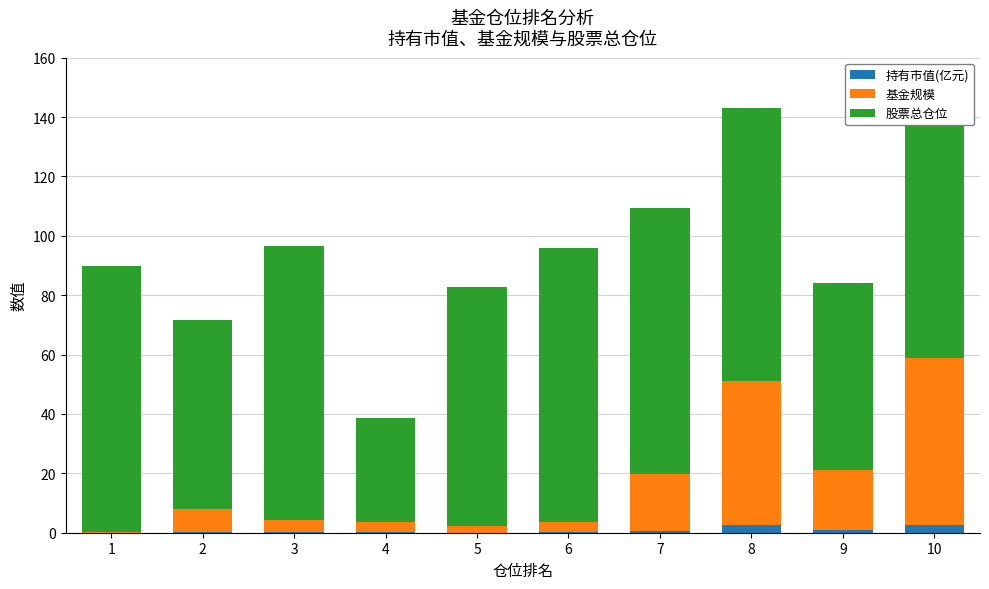

Reading left to right, transcribe all the data shown in this chart.

持有市值(亿元): 1=0.0	2=0.2	3=0.2	4=0.1	5=0.1	6=0.2	7=0.7	8=2.6	9=0.8	10=2.5
基金规模: 1=0.4	2=7.9	3=4.1	4=3.6	5=2.1	6=3.5	7=19.1	8=48.7	9=20.3	10=56.2
股票总仓位: 1=89.6	2=63.6	3=92.2	4=34.8	5=80.5	6=92.2	7=89.8	8=91.8	9=63.1	10=93.7